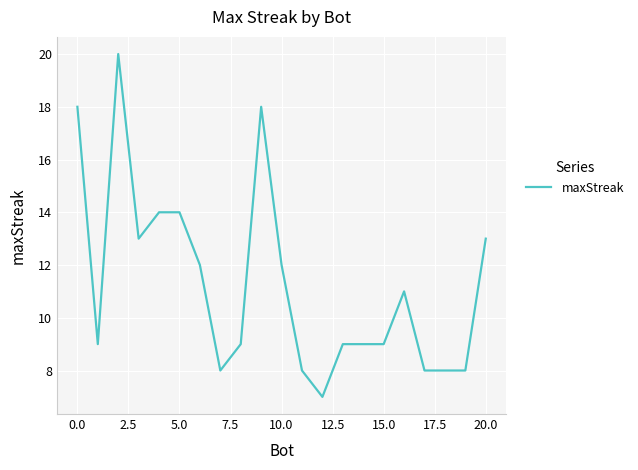

What is the minimum value shown in the chart?

7